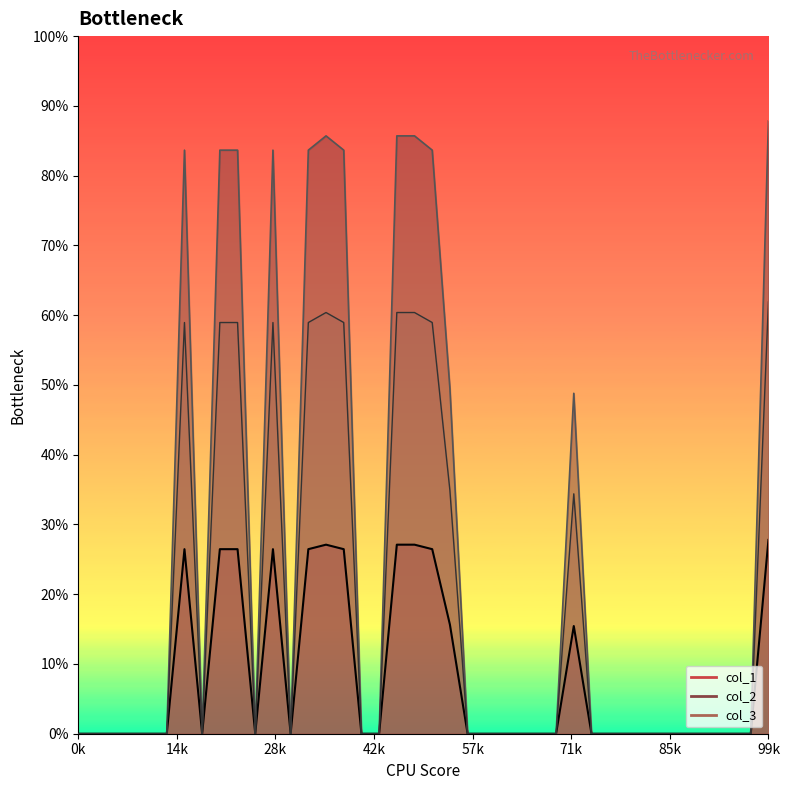

True or false: col_2 and col_1 cross at least once.

False